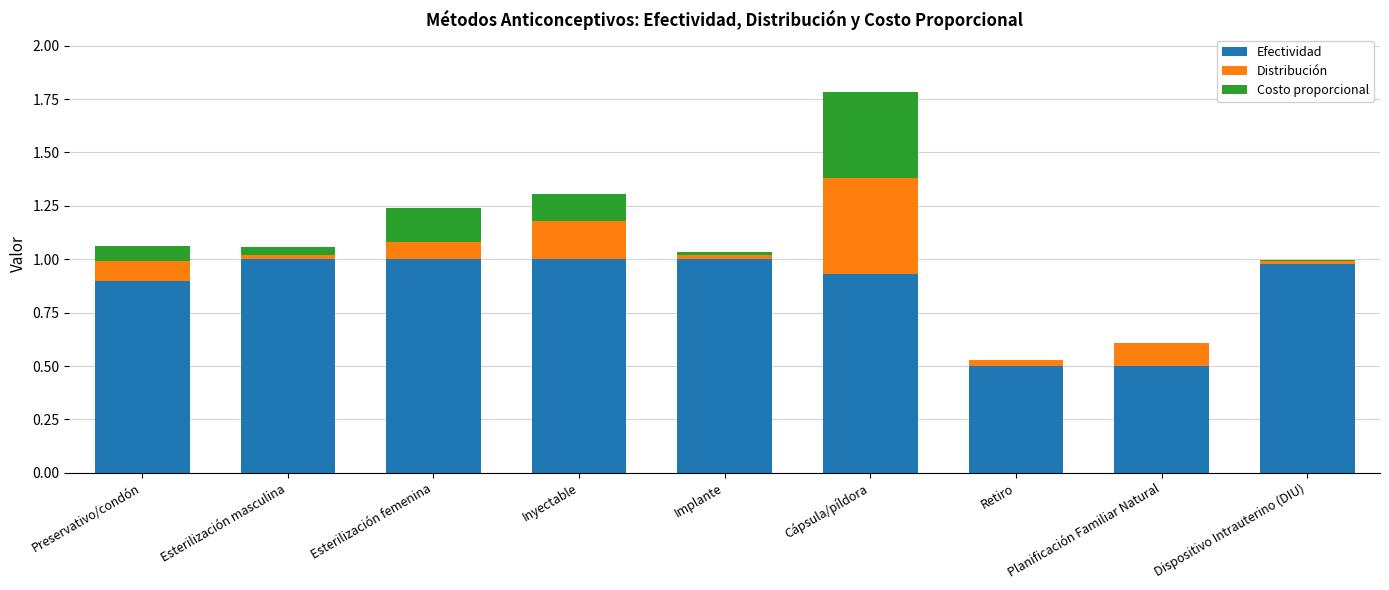

What value does the Efectividad series have at Esterilización femenina?

1.0